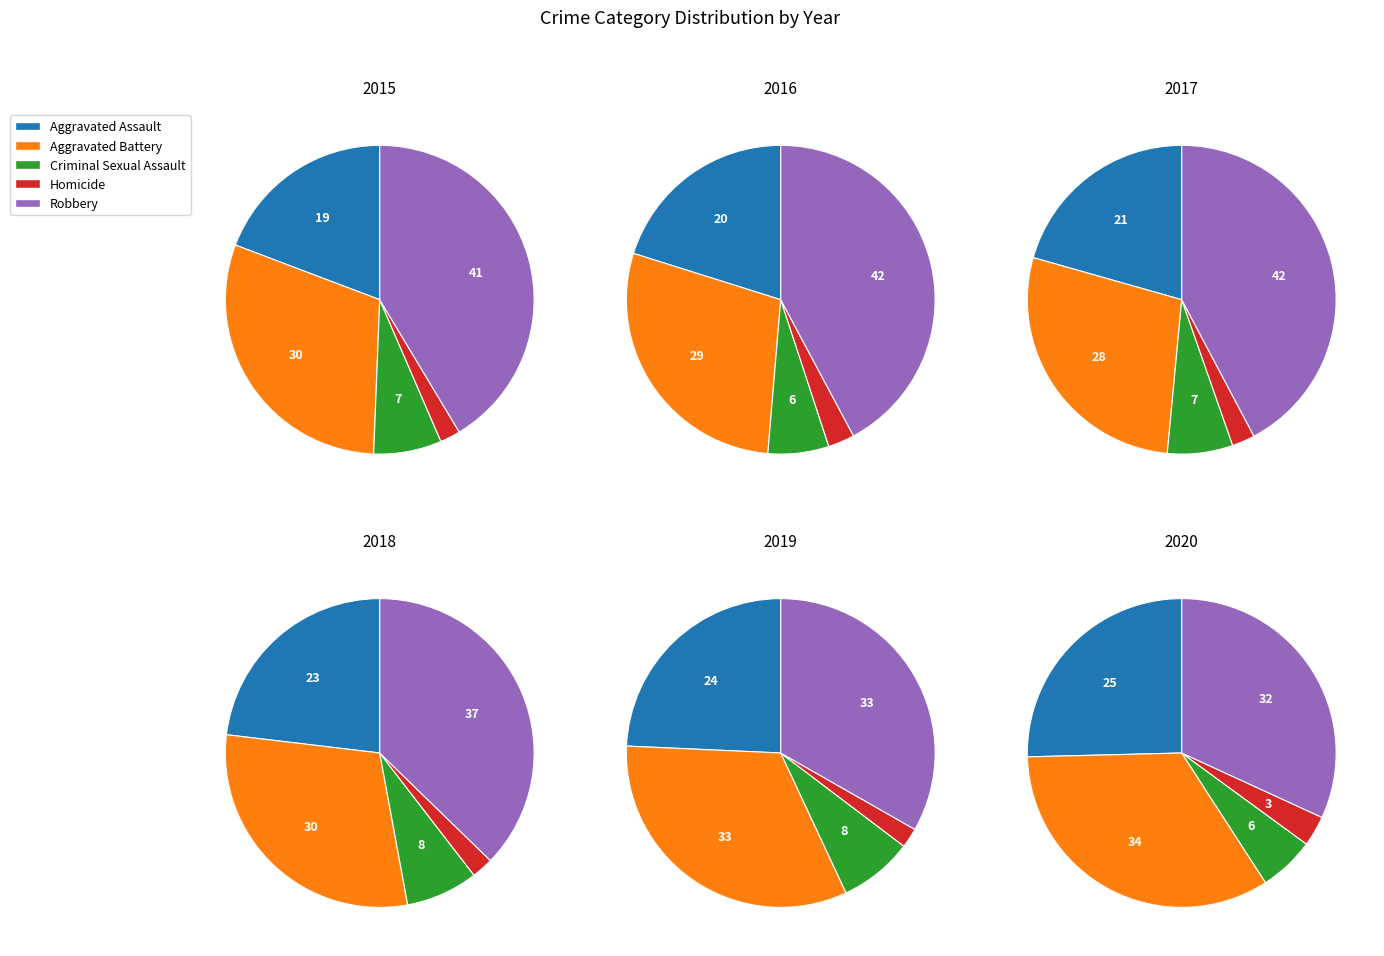

What percentage do Criminal Sexual Assault and Aggravated Battery together represent?

37.2%